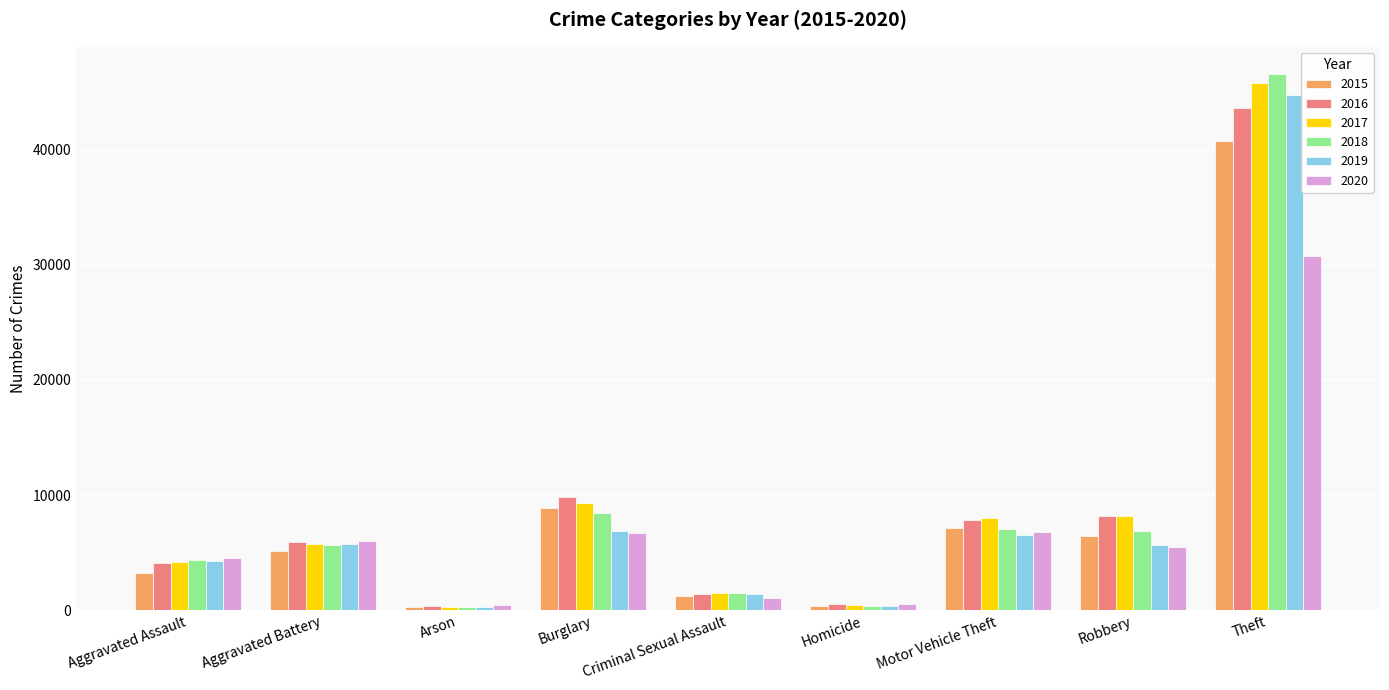

Between Aggravated Battery and Burglary, which series saw the biggest shift?

2016